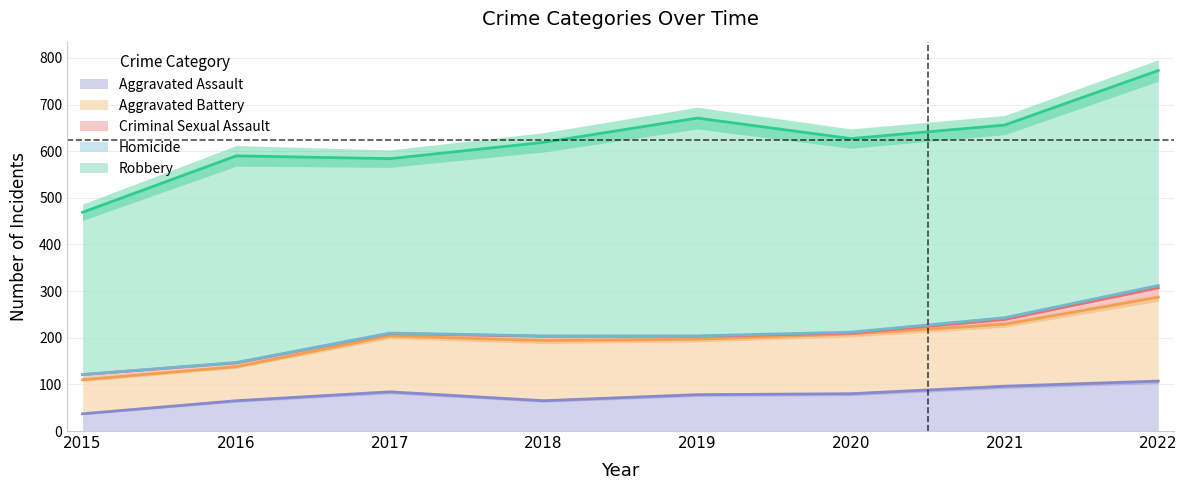

Is the value of Robbery at 2016 greater than the value of Aggravated Assault at 2017?

Yes